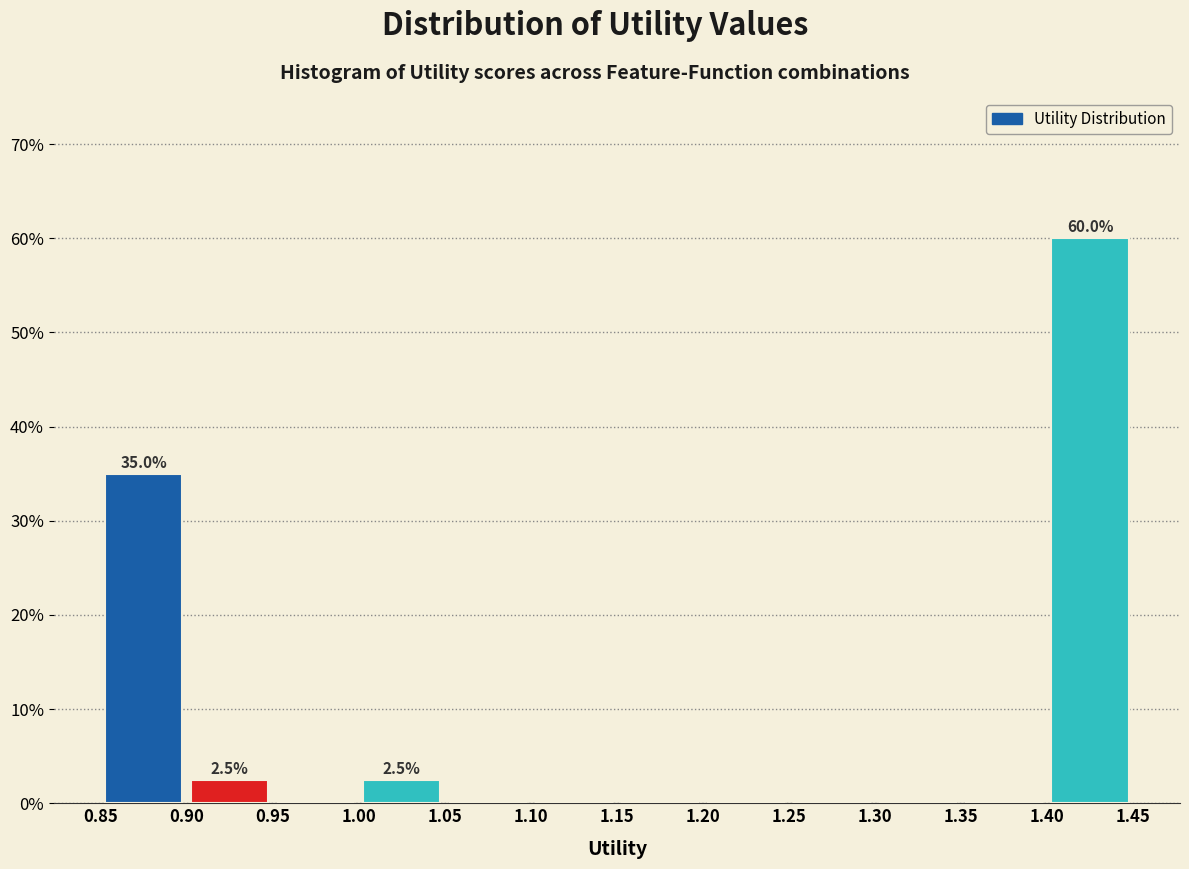

Which range on the x-axis has the tallest bar?

1.40 to 1.45